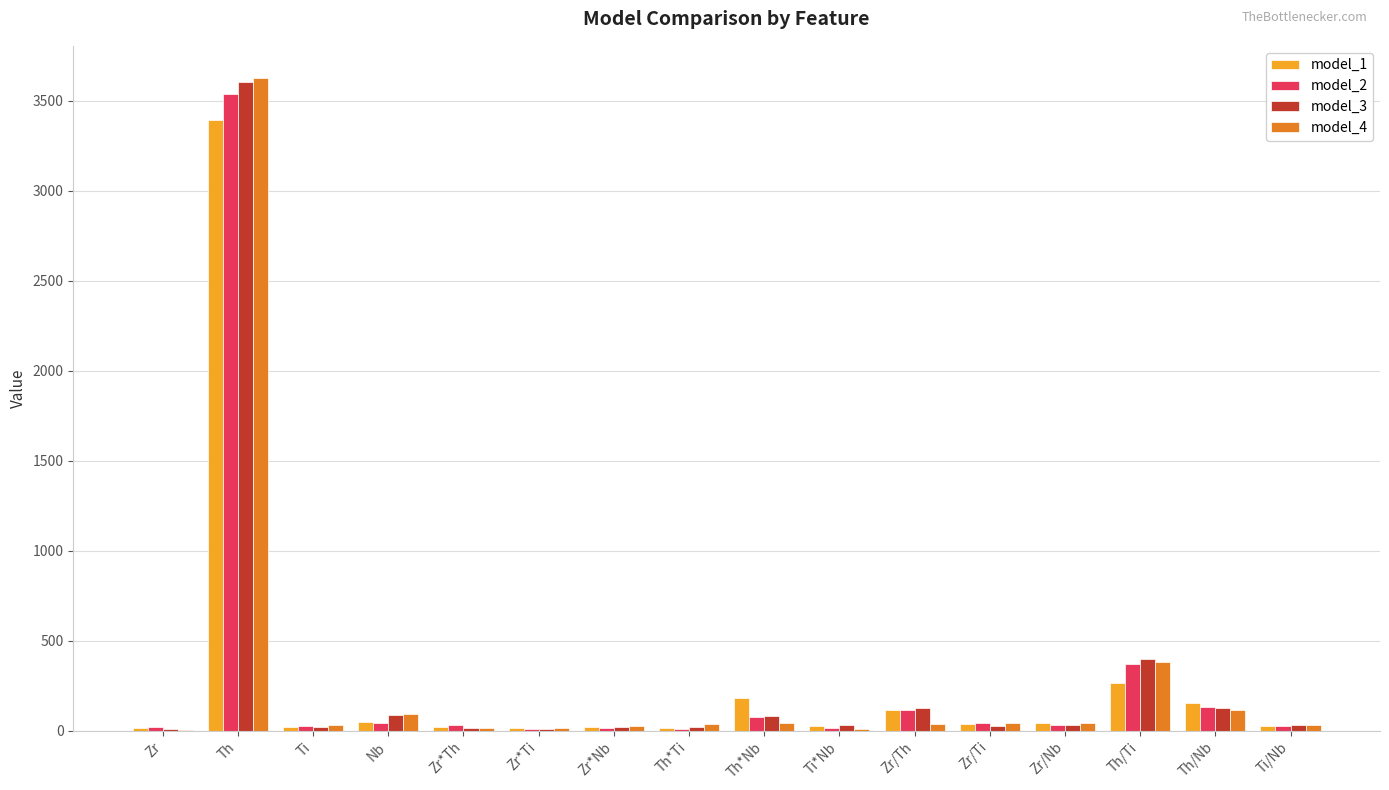

The value of model_3 at Th is 1230.6. True or false?

False